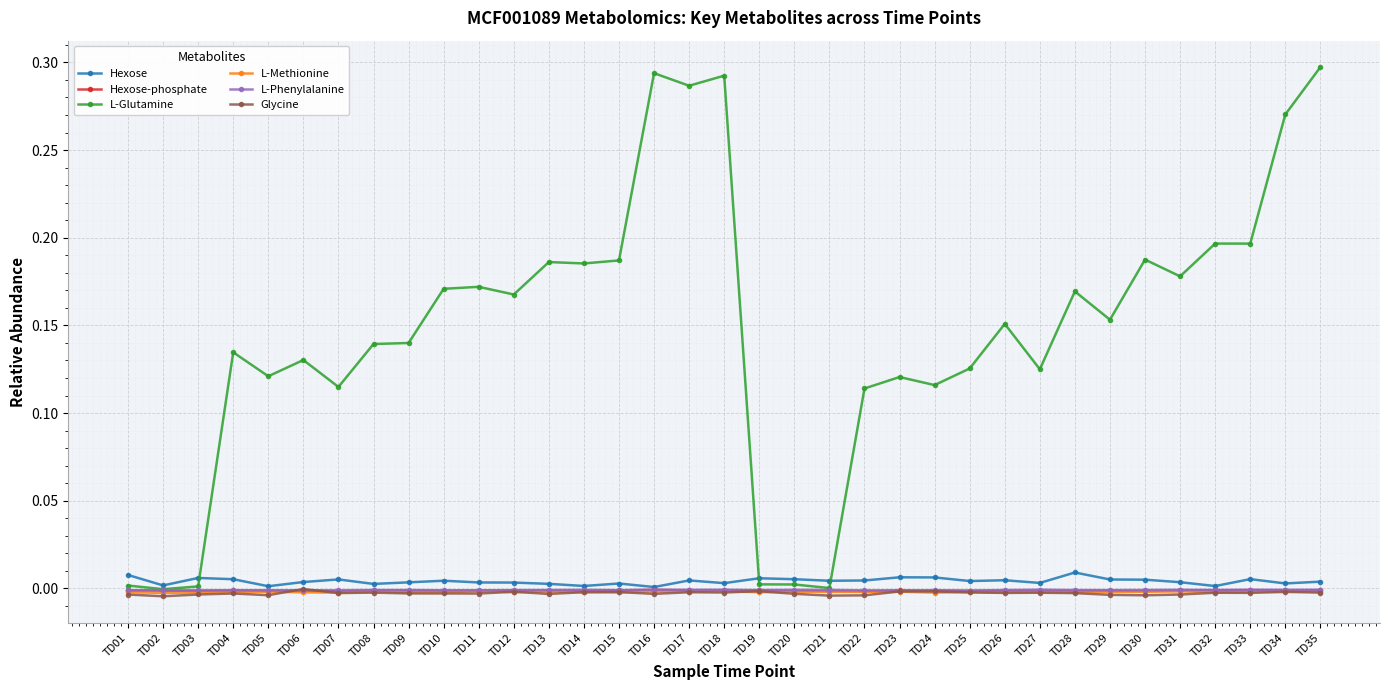

At how many categories does at least one series exceed 0?

35